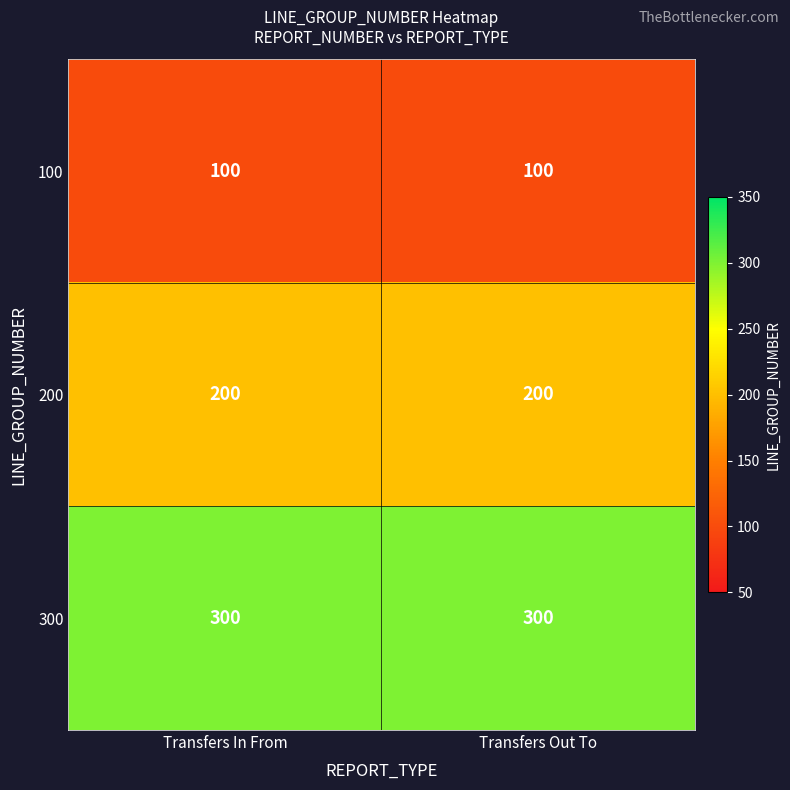

Reading left to right, transcribe all the data shown in this chart.

100: Transfers In From=100	Transfers Out To=100
200: Transfers In From=200	Transfers Out To=200
300: Transfers In From=300	Transfers Out To=300